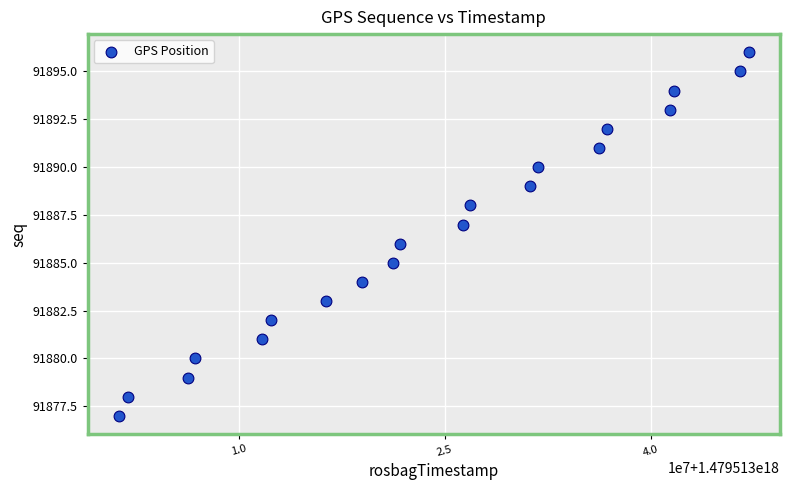

What is the range of X values (max minus min)?

45834240